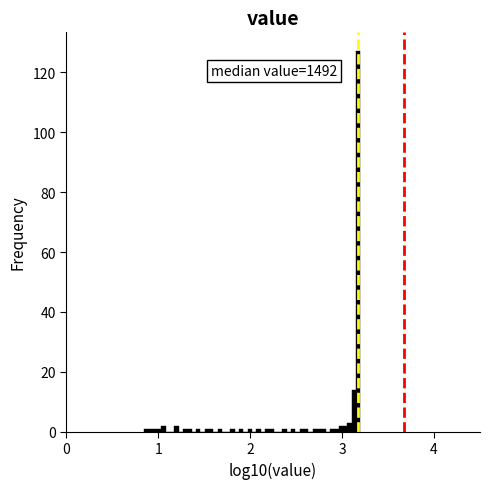

Around what value on the x-axis is the tallest bar? Give the approximate position of its centre, as read against the axis.

3.2